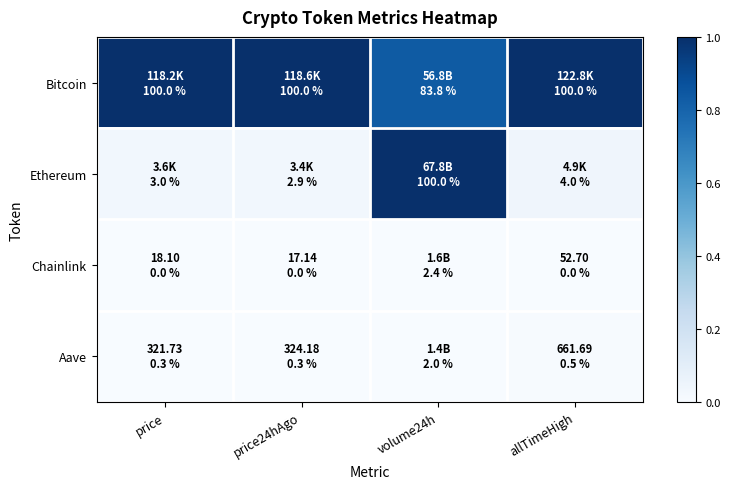

Which series has the largest range (max minus min)?

Ethereum